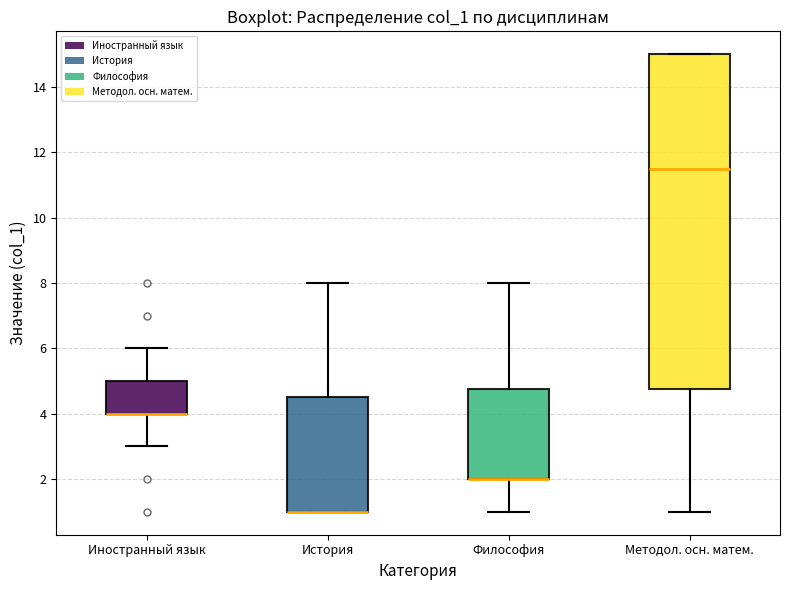

Which box is the tallest, from its lower edge to its upper edge?

Методол. осн. матем.